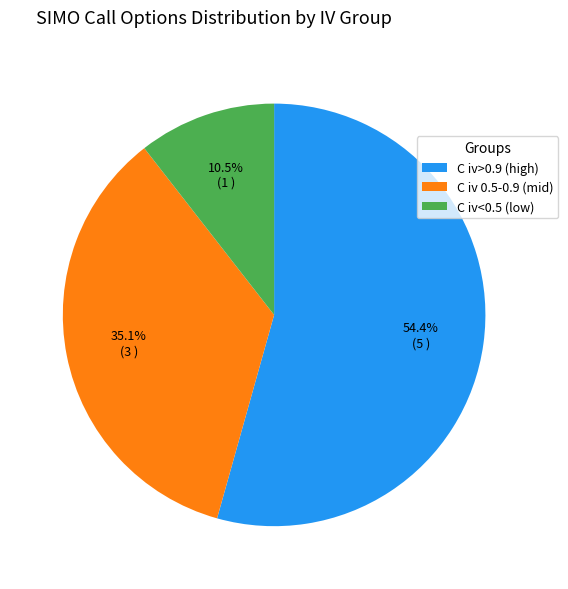

What is the total percentage of C iv<0.5 (low) and C iv 0.5-0.9 (mid)?

45.6%